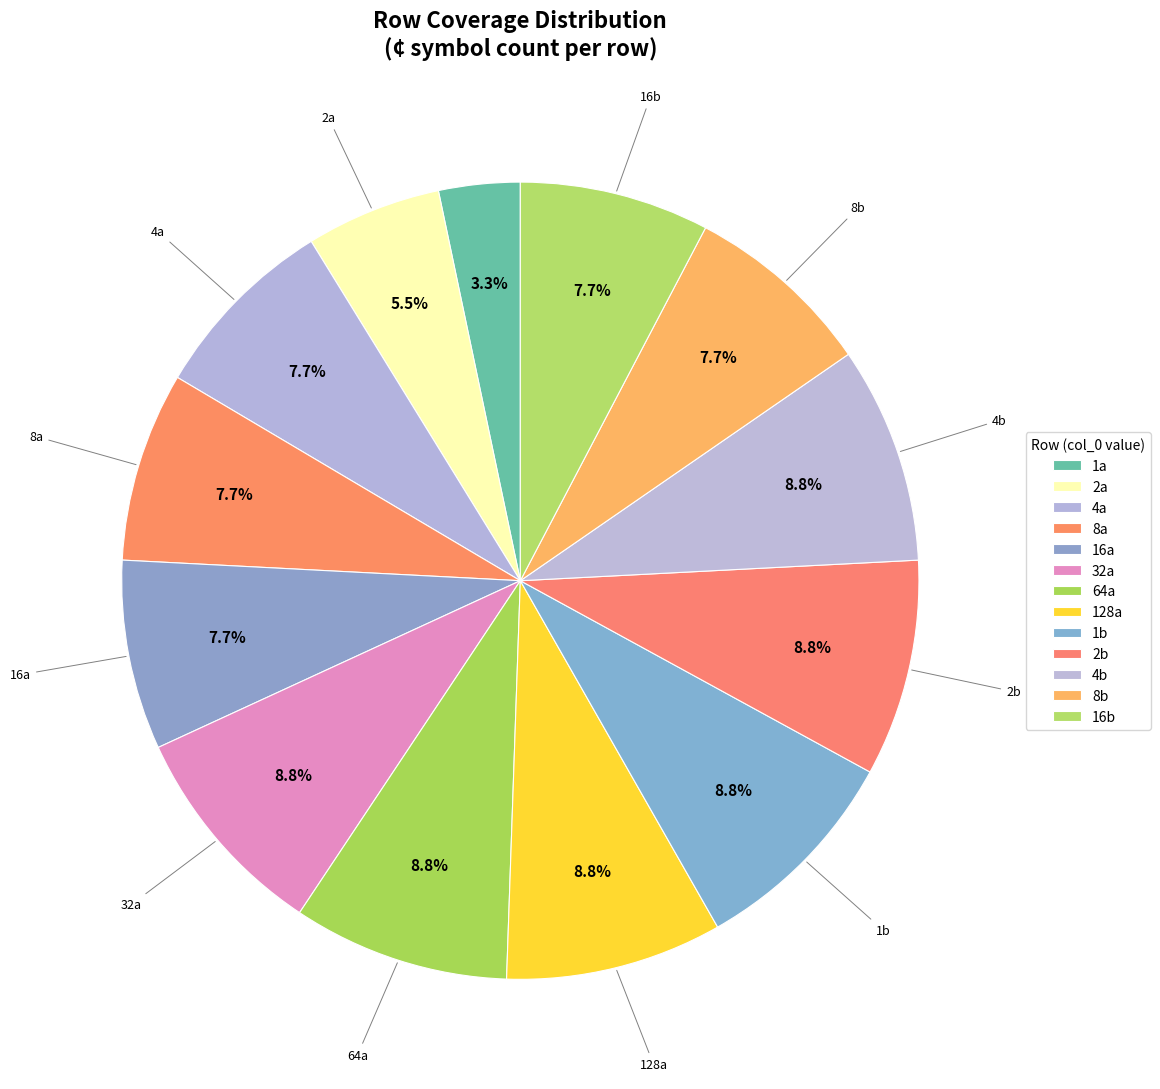

Count the number of slices in the pie.

13